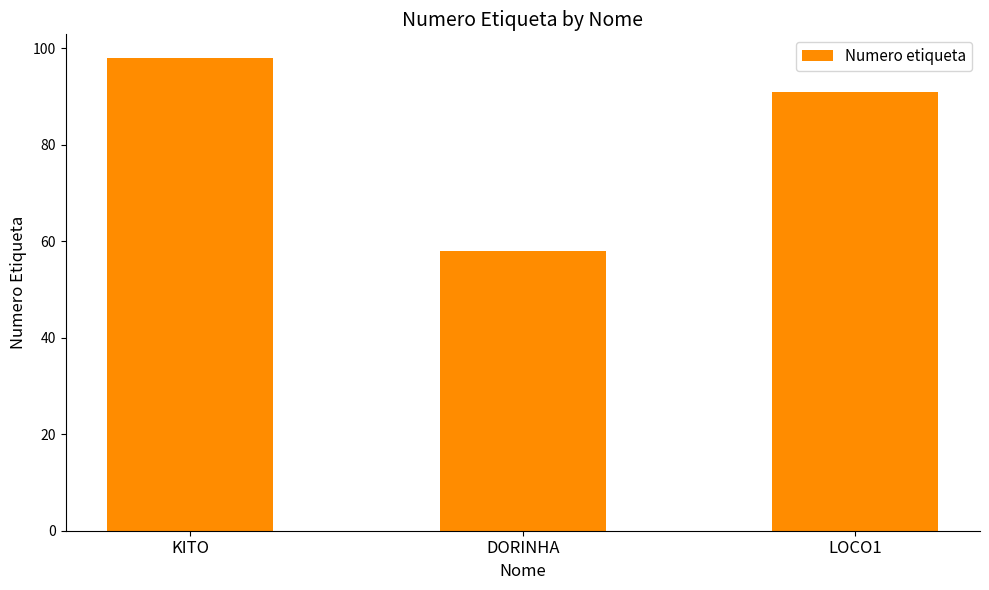

Between KITO and DORINHA, which is larger?

KITO